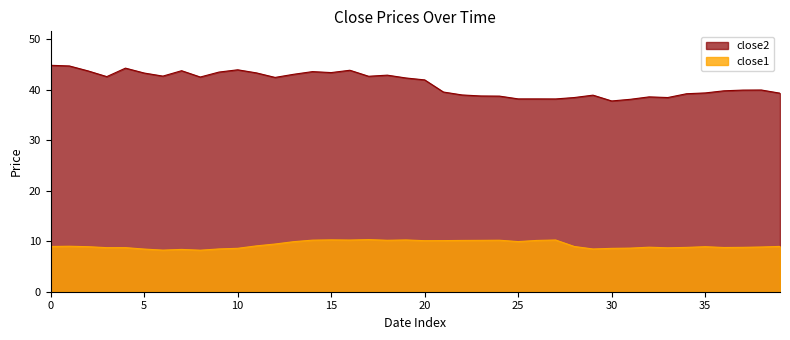

What is the lowest value of the close2 series?

37.8